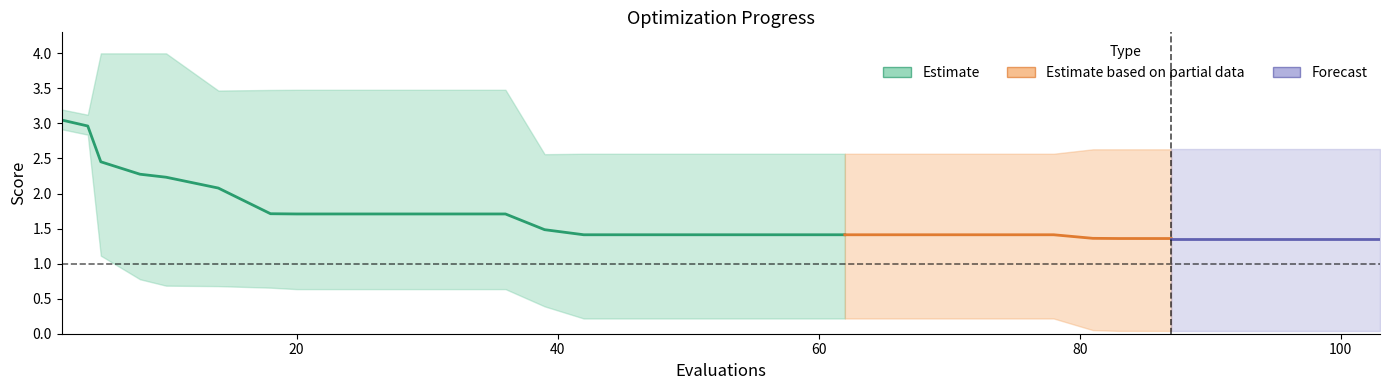

Which label corresponds to the smallest value in the chart?

87